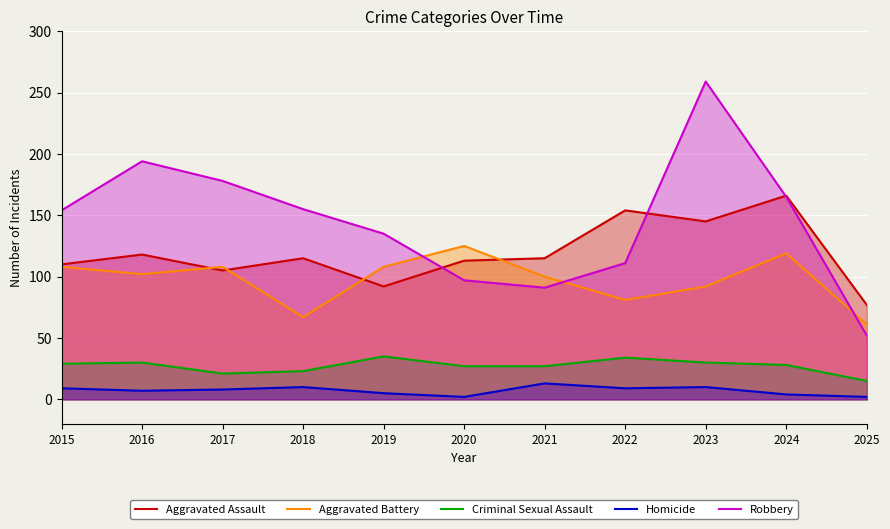

Which series has the largest total across all categories?

Robbery